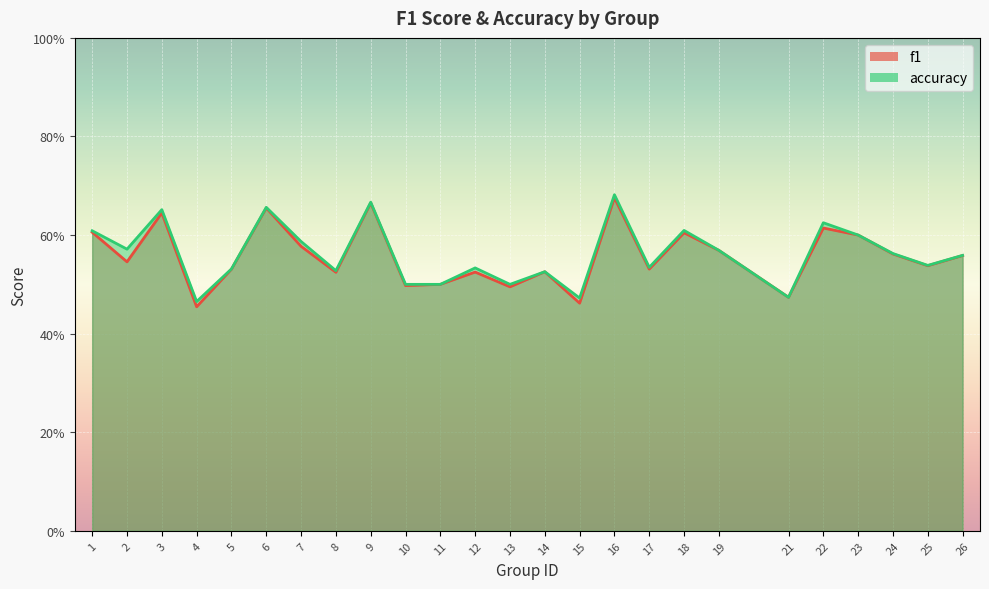

True or false: f1 and accuracy cross at least once.

False